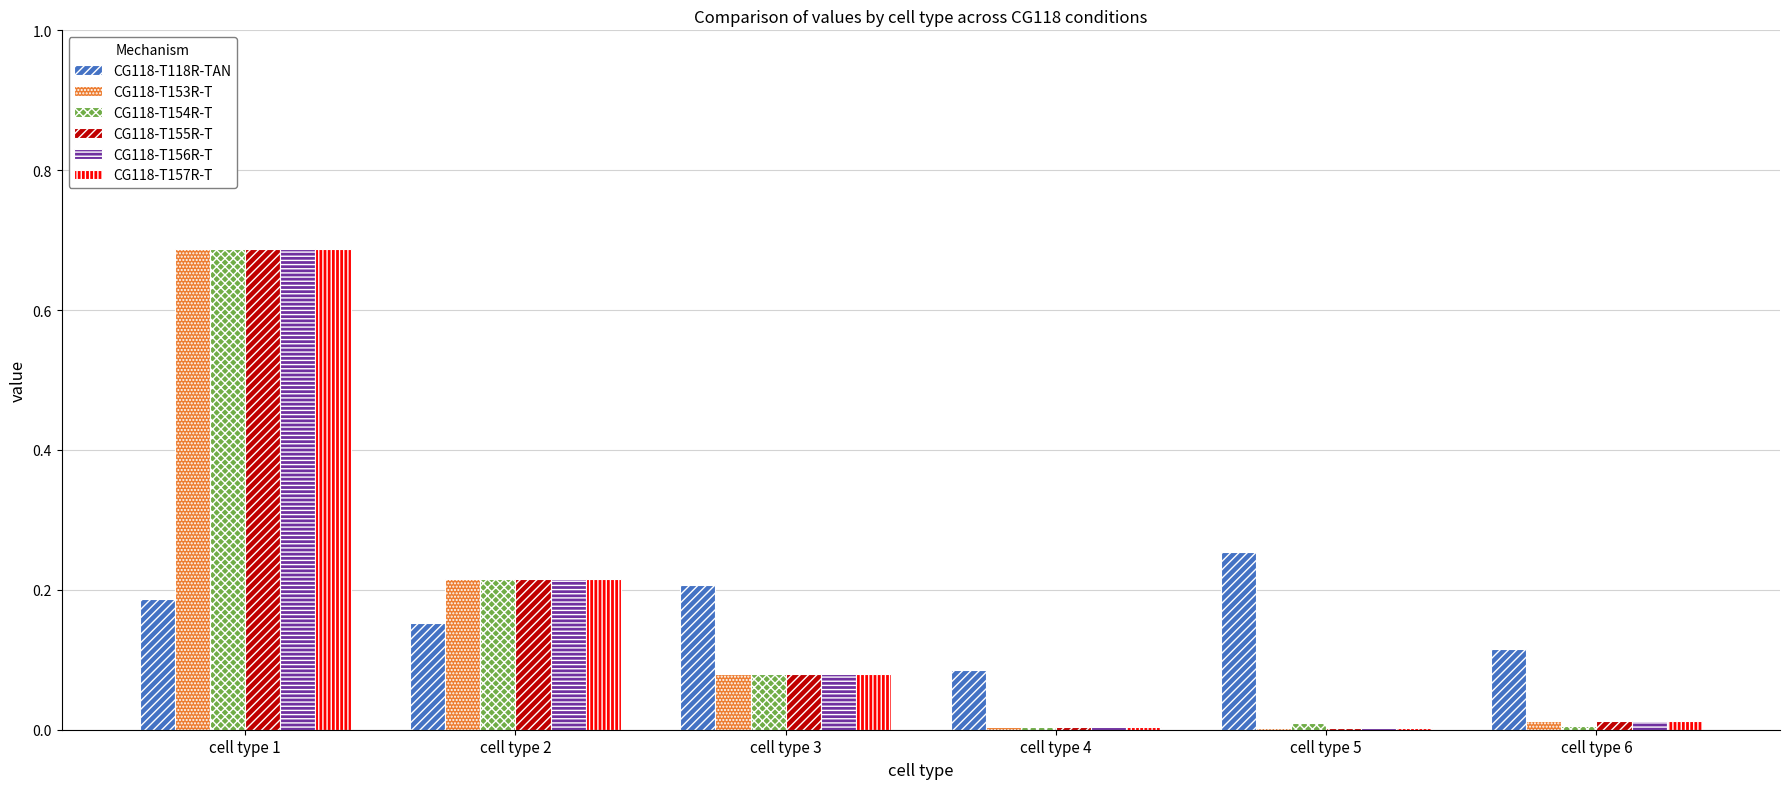

What are all the series names shown in the legend?

CG118-T118R-TAN, CG118-T153R-T, CG118-T154R-T, CG118-T155R-T, CG118-T156R-T, CG118-T157R-T